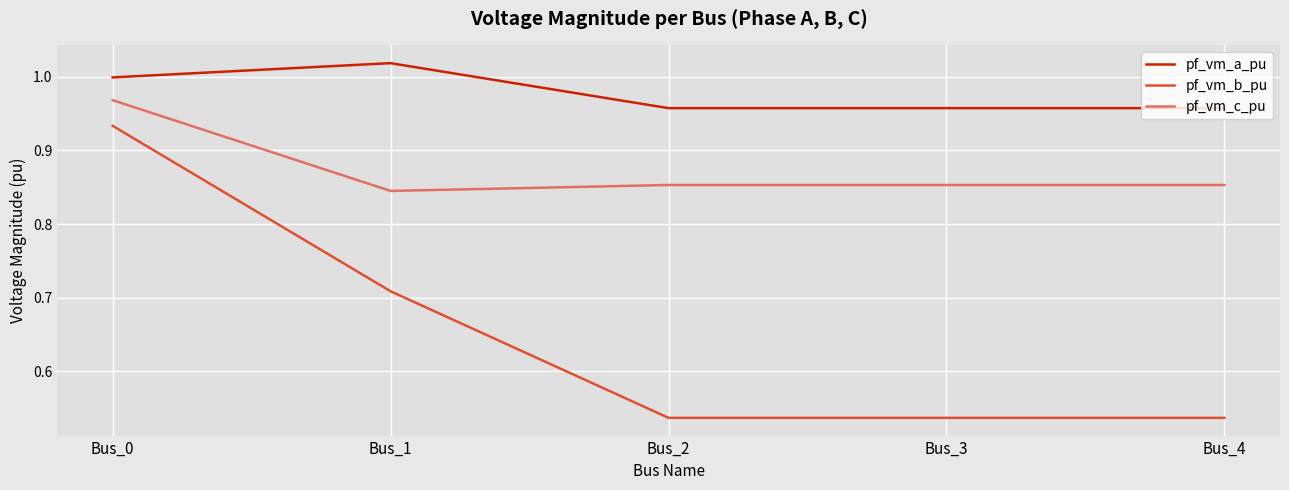

Where is the first local maximum for pf_vm_a_pu?

Bus_1